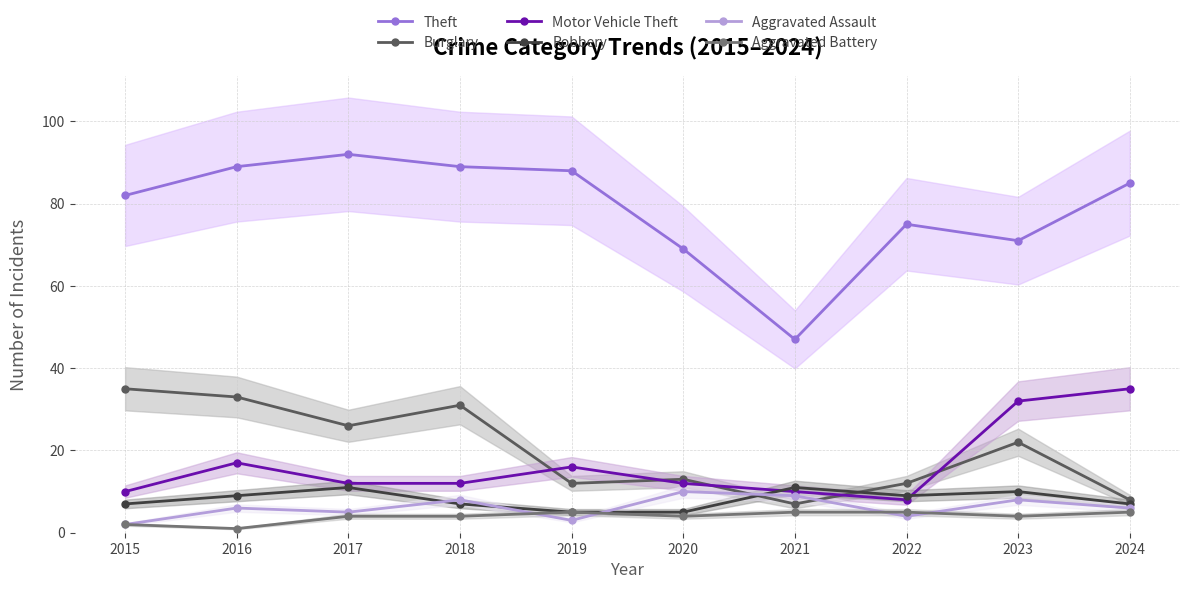

How many lines are shown in the chart?

6